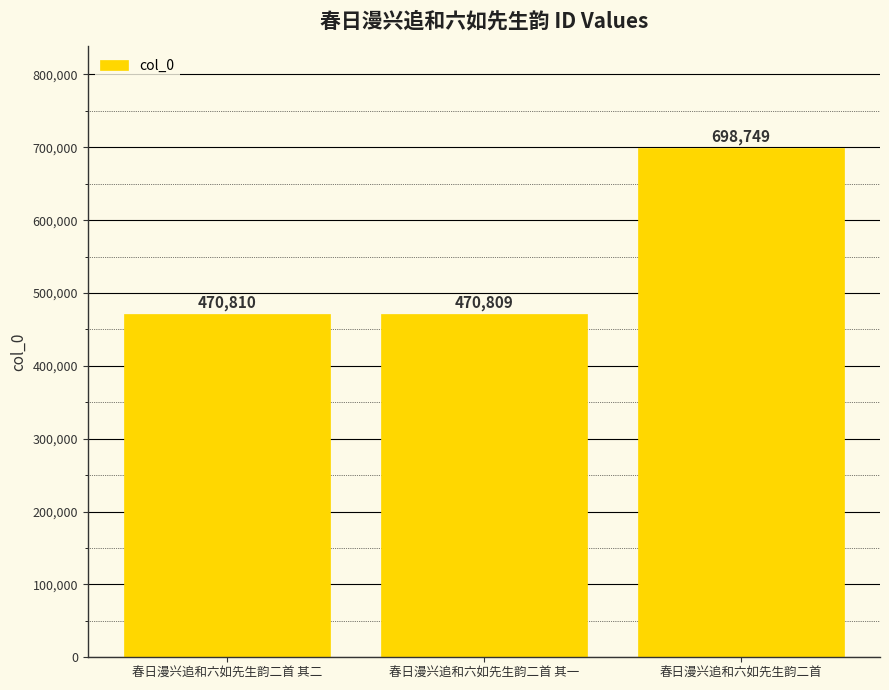

The chart shows a value of 177131 at 春日漫兴追和六如先生韵二首 其二. True or false?

False